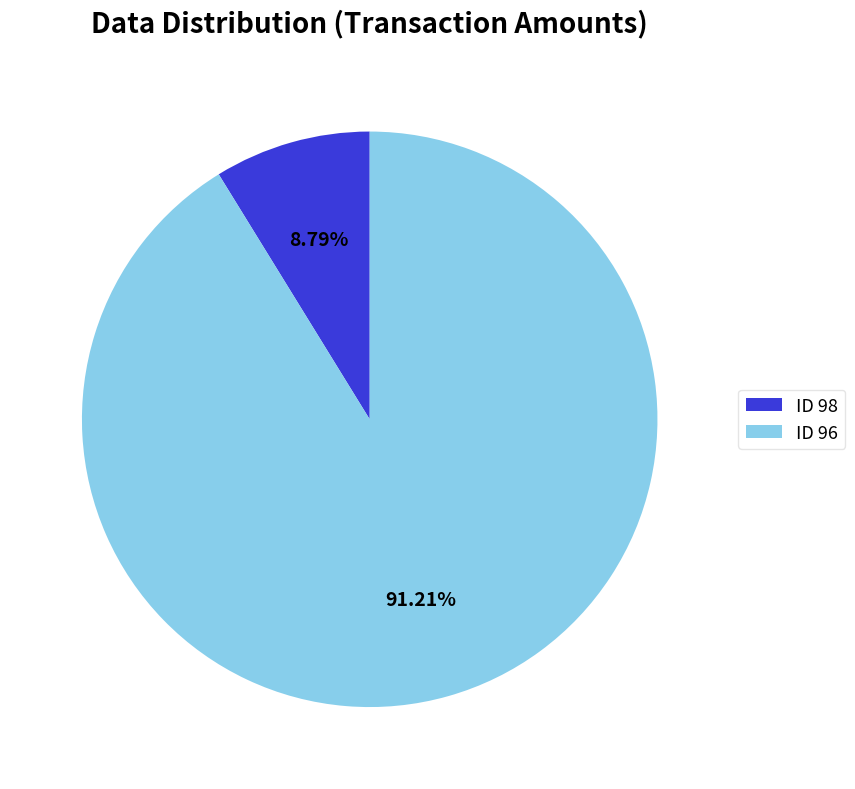

Which slice is the largest?

ID 96